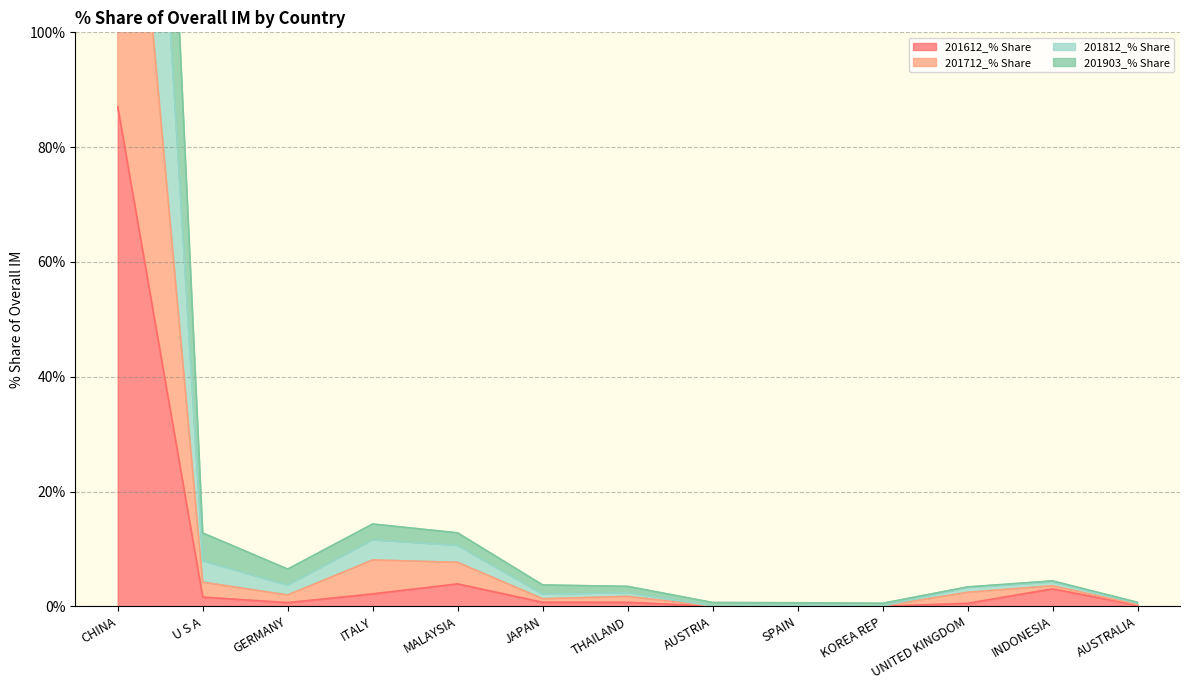

What is the maximum value for 201612_% Share?

87.0